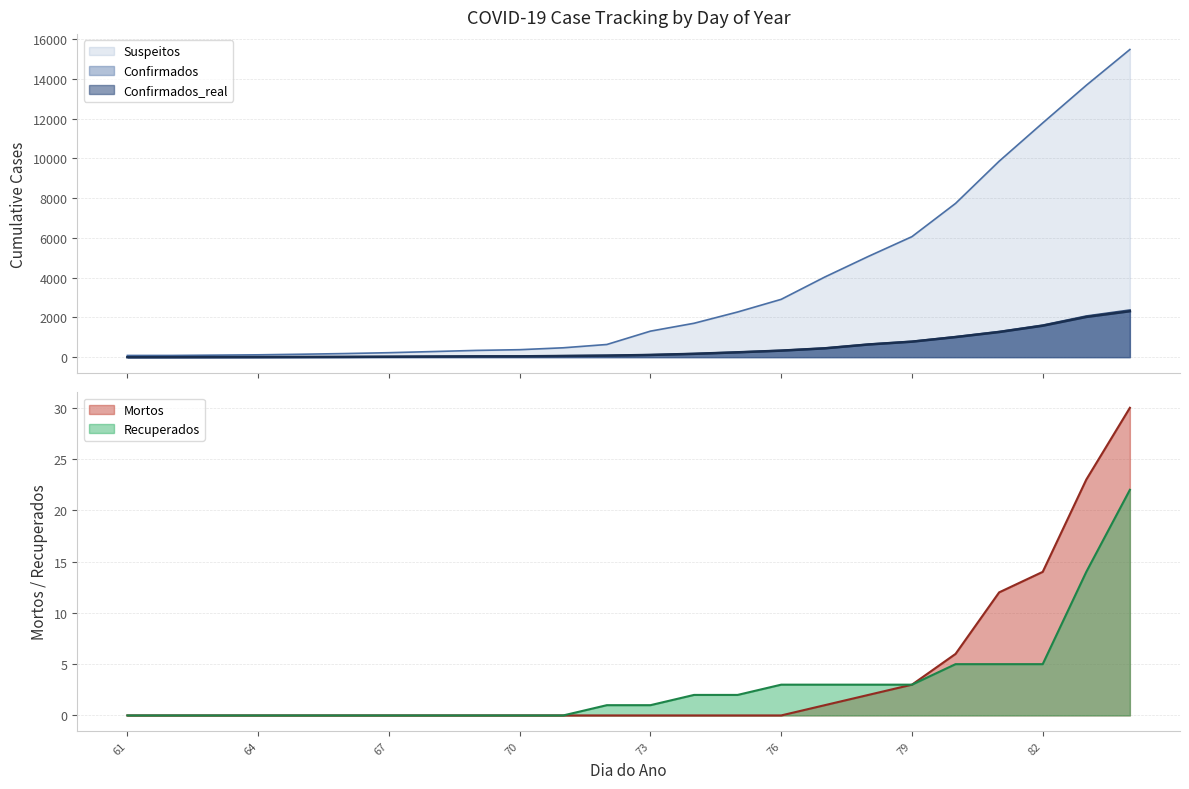

Where is Confirmados nearest to the value 1181?

81